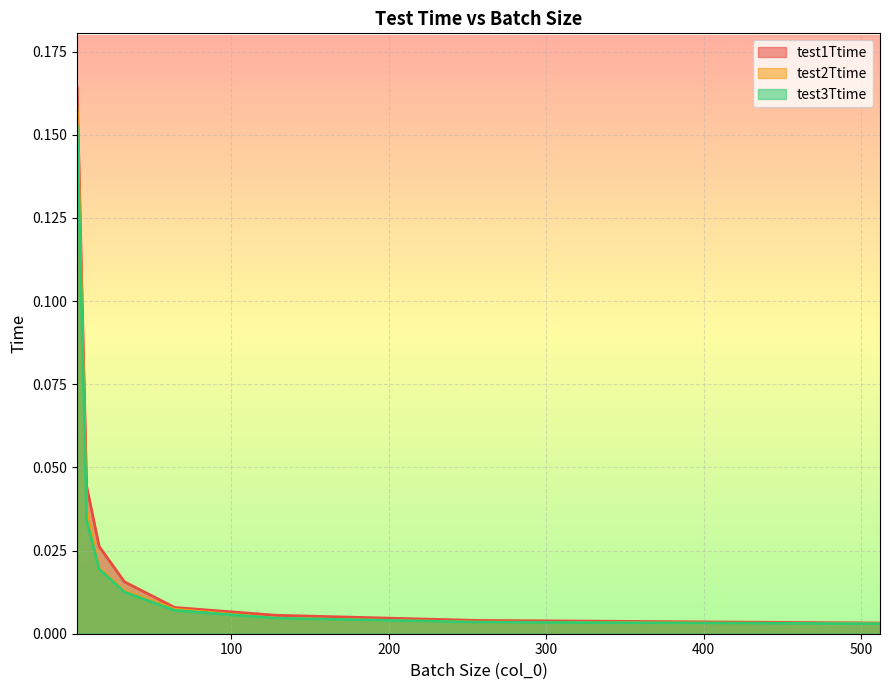

Is it true that test2Ttime equals 0.0 at 8?

False